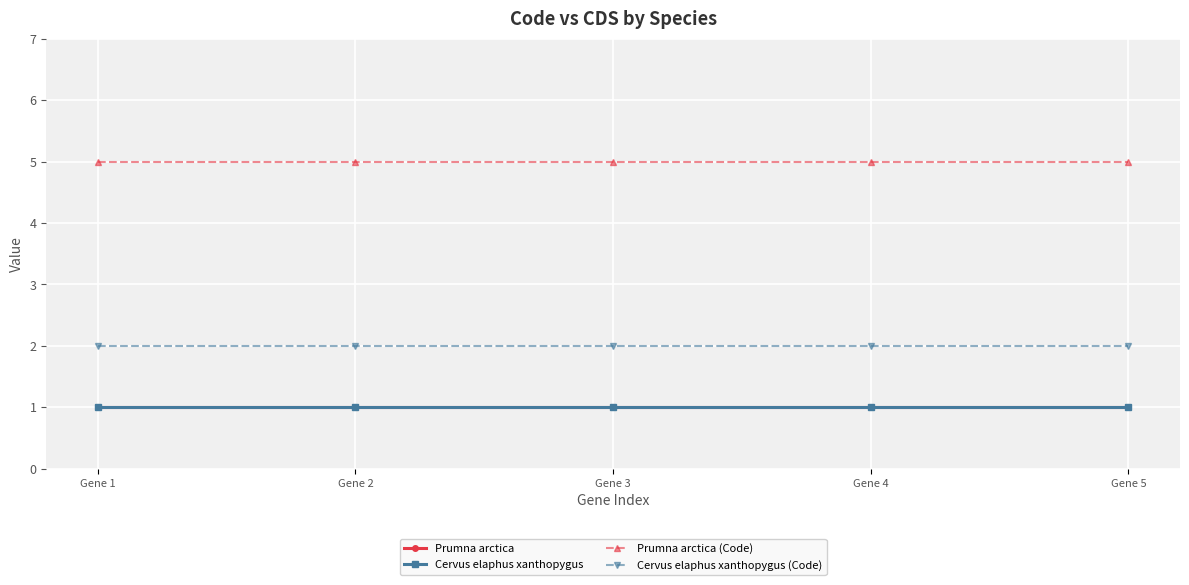

Which category has the highest value across all series?

Gene 1